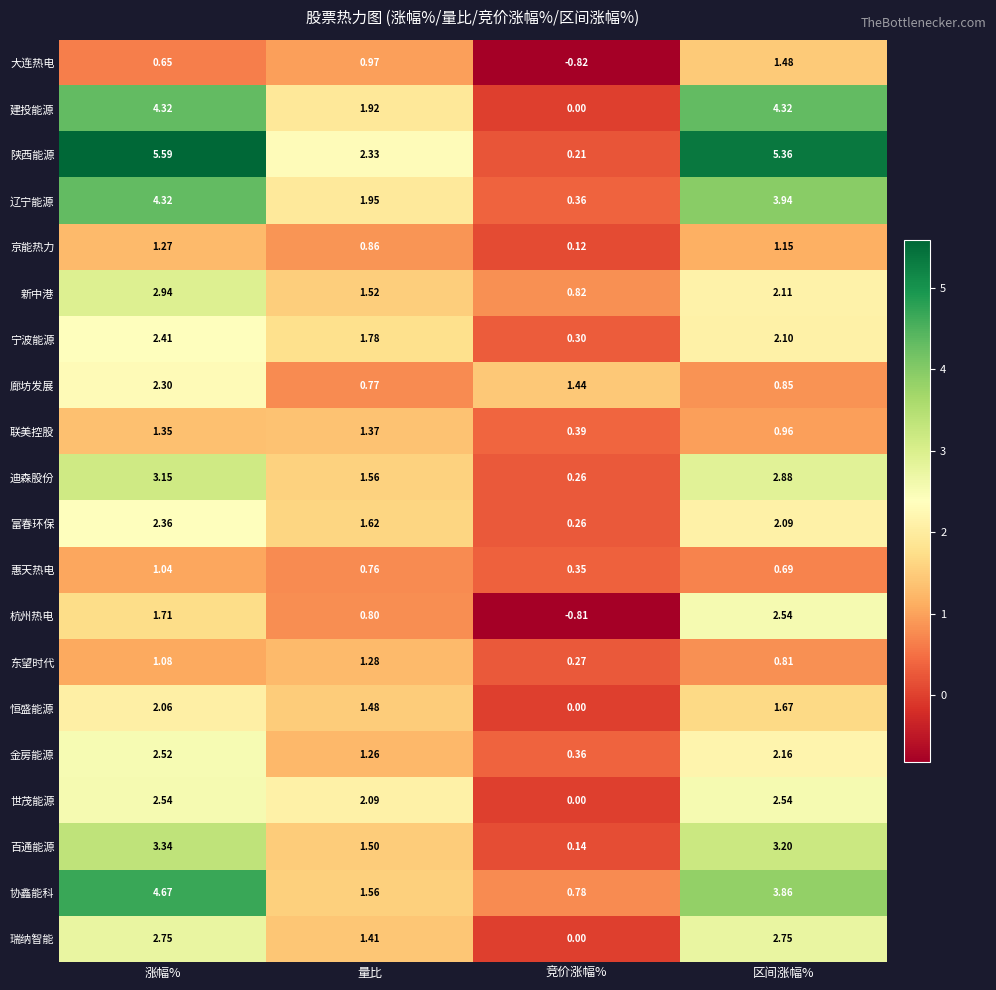

How many categories are shown in the chart?

4